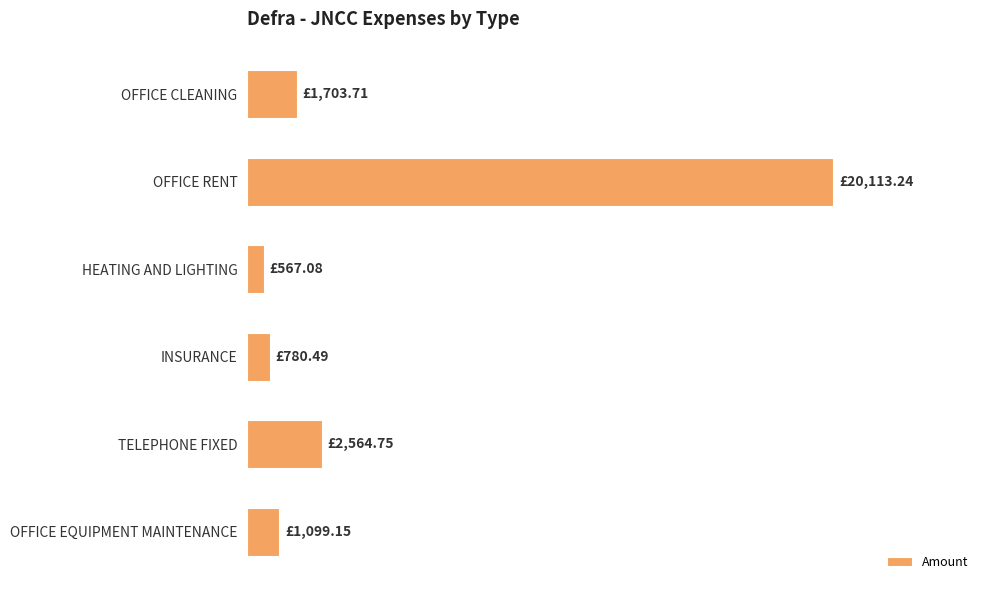

List the labels in order of value, smallest first.

HEATING AND LIGHTING, INSURANCE, OFFICE EQUIPMENT MAINTENANCE, OFFICE CLEANING, TELEPHONE FIXED, OFFICE RENT